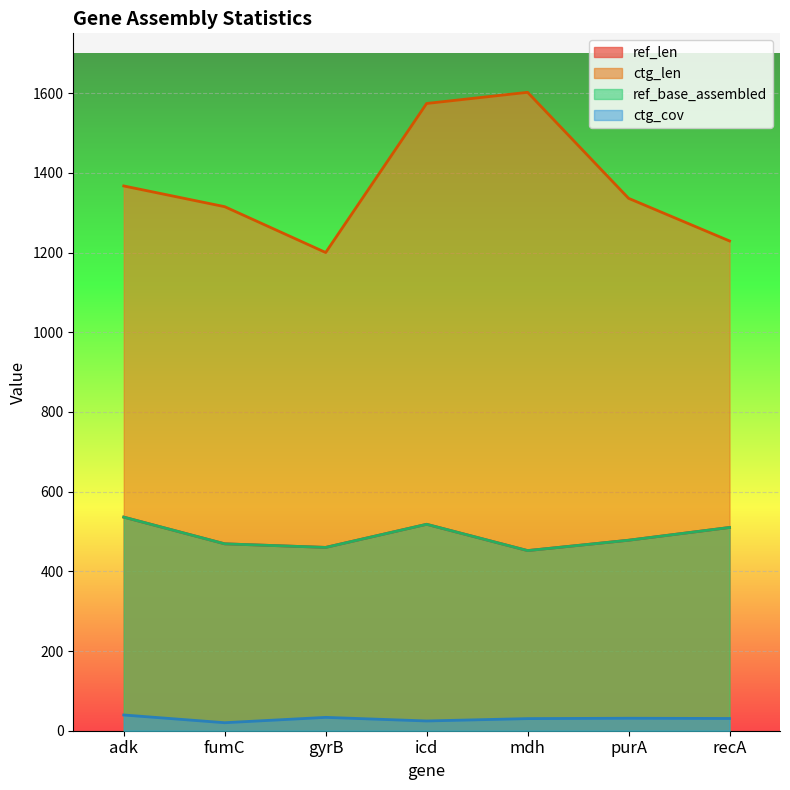

True or false: ctg_cov and ref_base_assembled cross at least once.

False